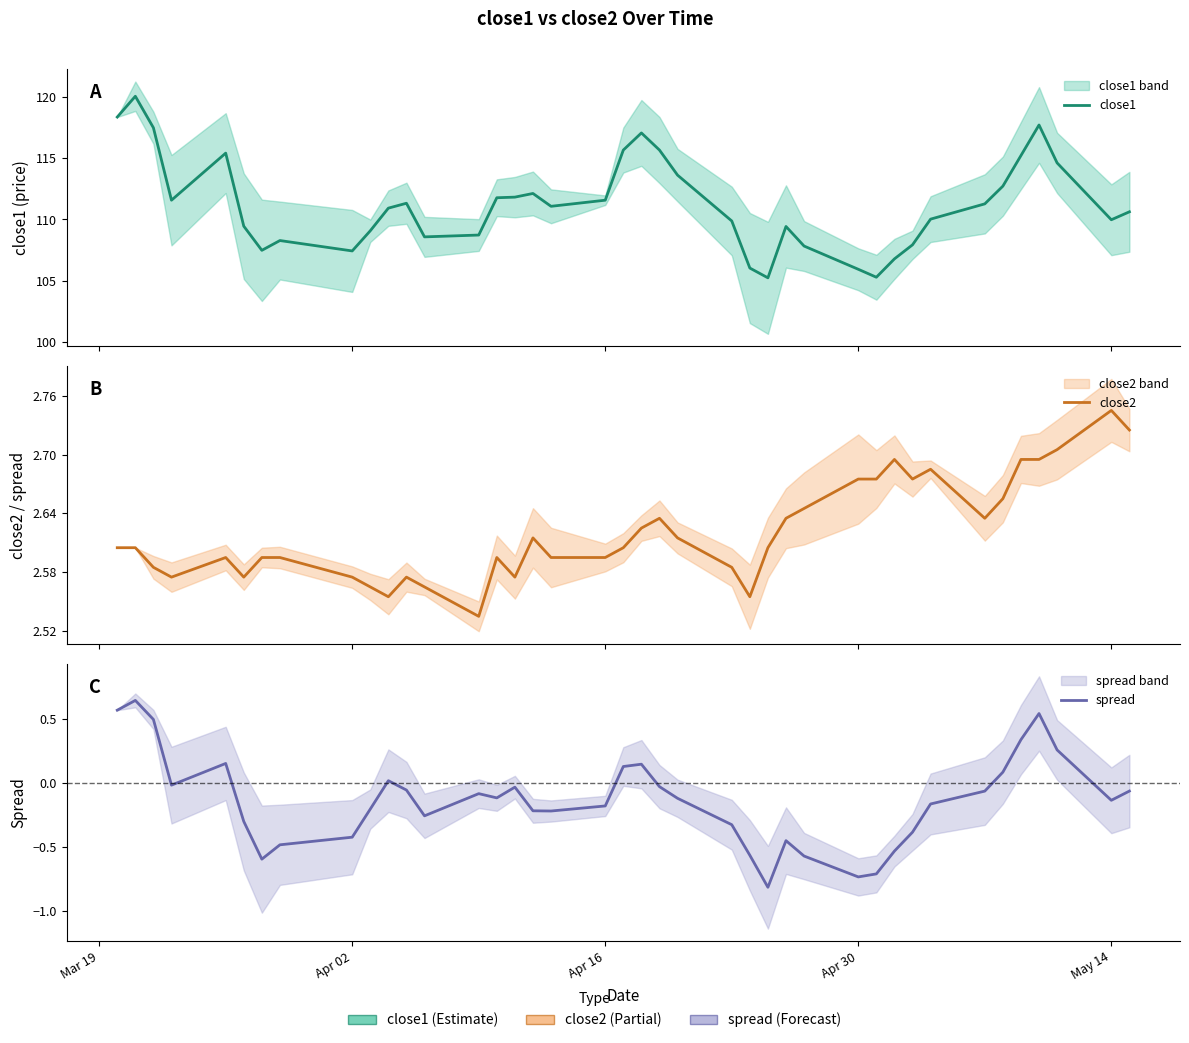

What is the average value of the close2 series?

2.6